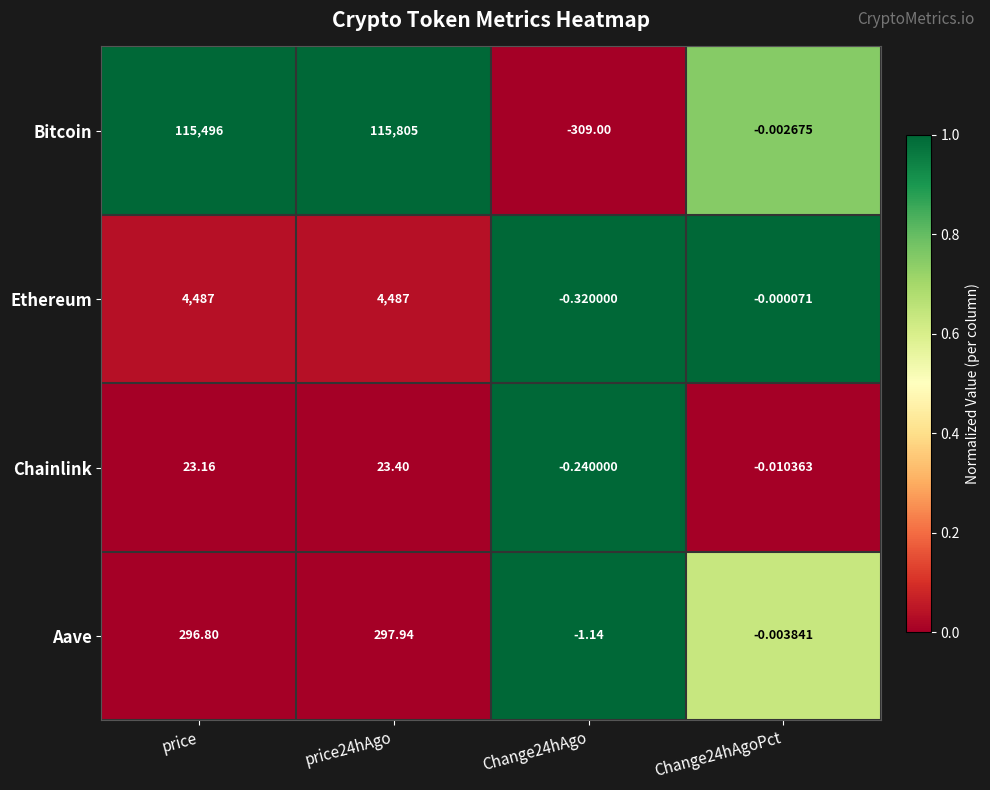

Between price and Change24hAgo, which series saw the biggest shift?

Bitcoin